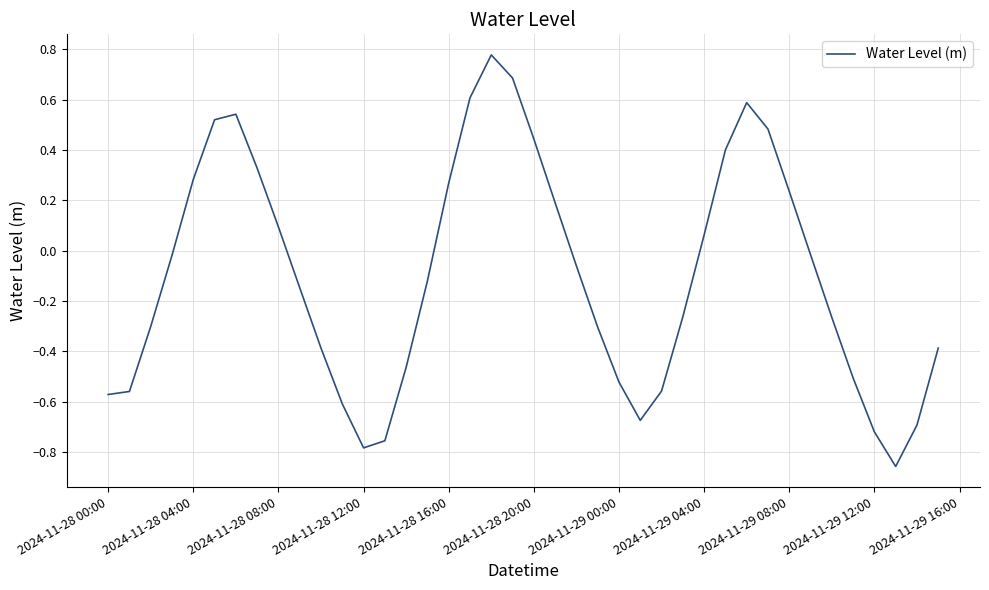

What is the difference between the maximum and minimum values?

1.6